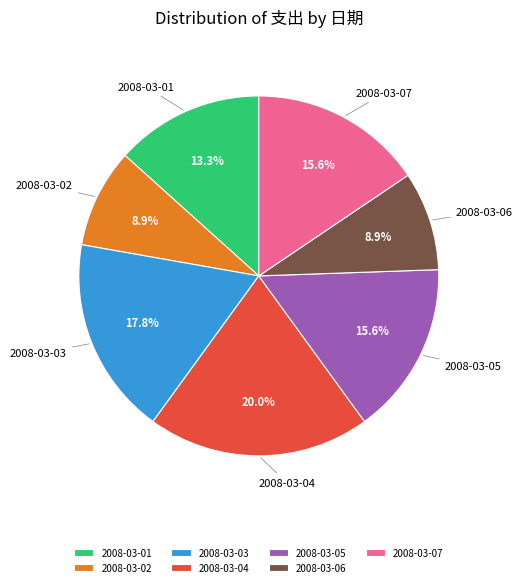

What portion of the pie excludes 2008-03-01?

86.7%